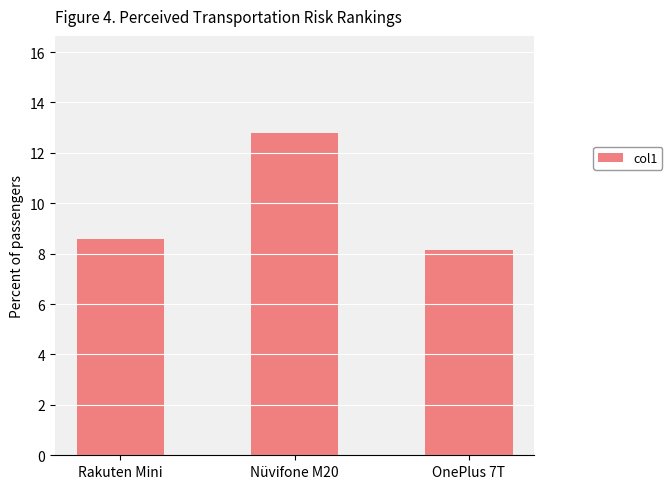

Reading left to right, transcribe all the data shown in this chart.

Rakuten Mini=8.6	Nüvifone M20=12.8	OnePlus 7T=8.1